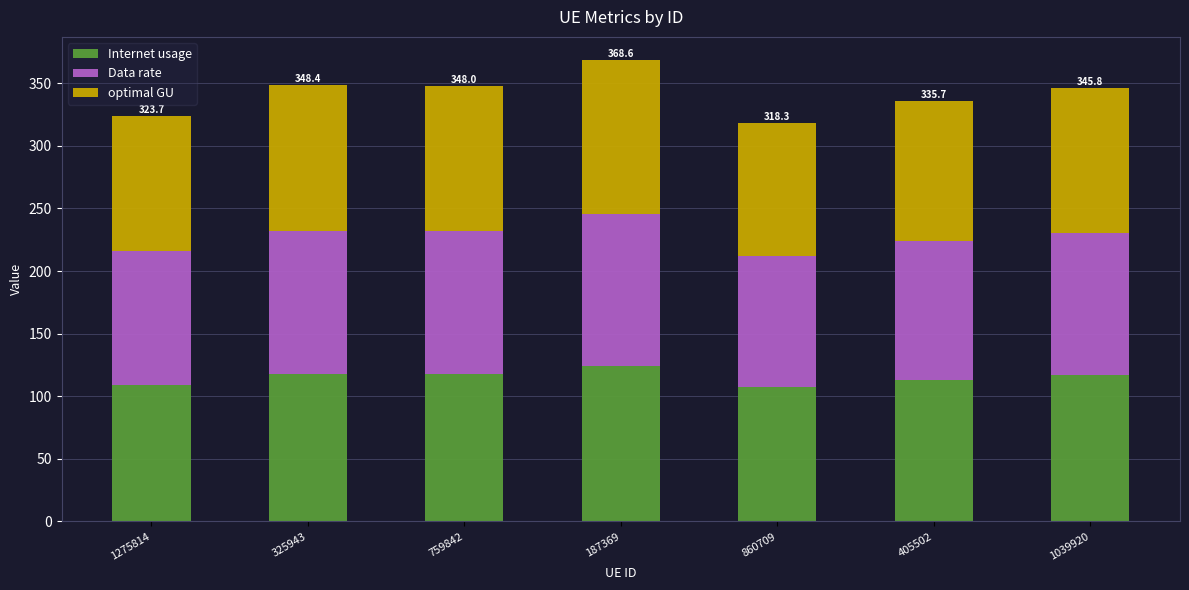

What is the difference between the maximum and minimum values in the Internet usage series?

17.0